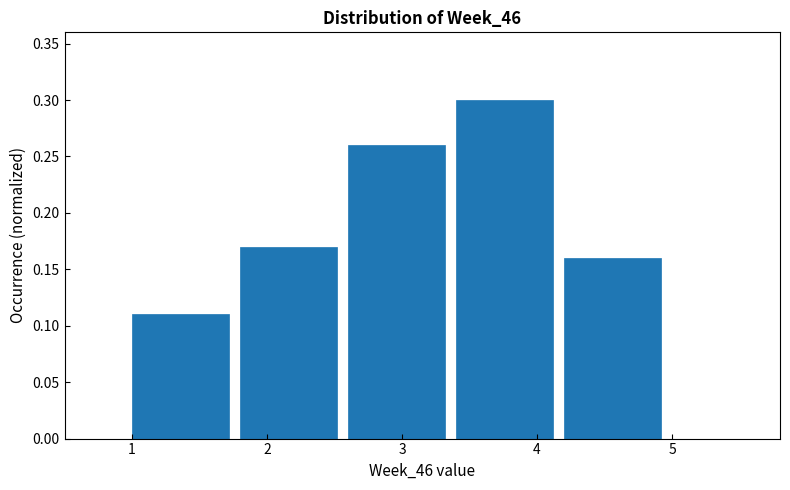

Which range on the x-axis has the tallest bar?

3.4 to 4.2